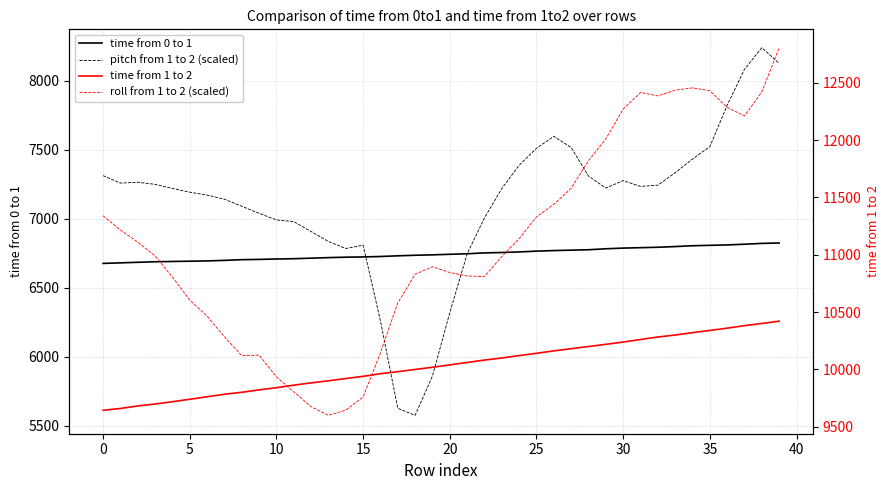

What is the smallest value displayed?

5575